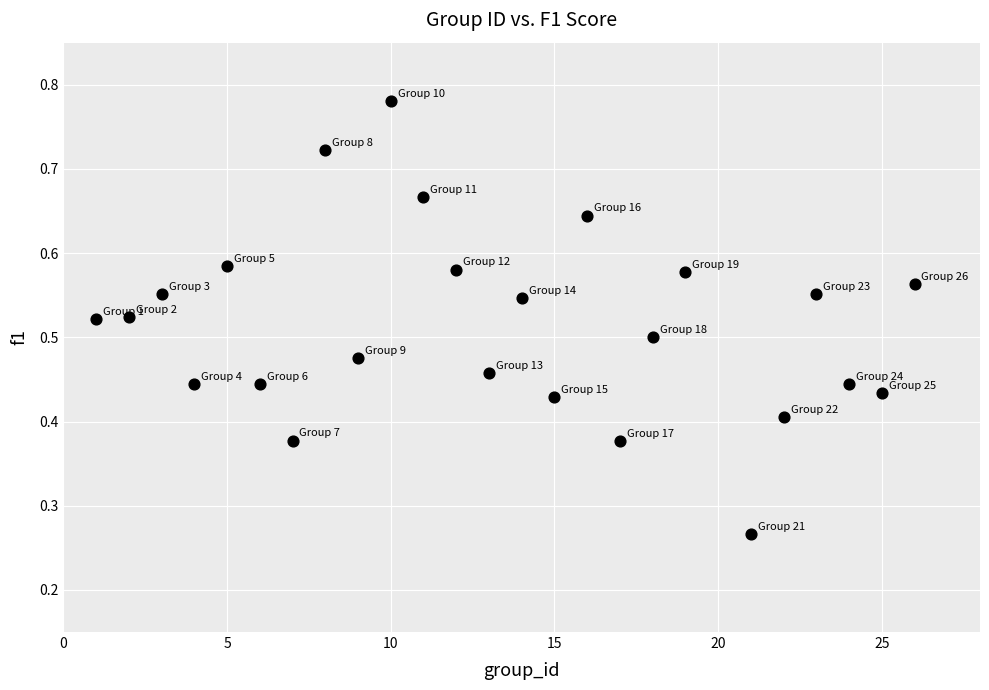

What is the range of X values (max minus min)?

25.0